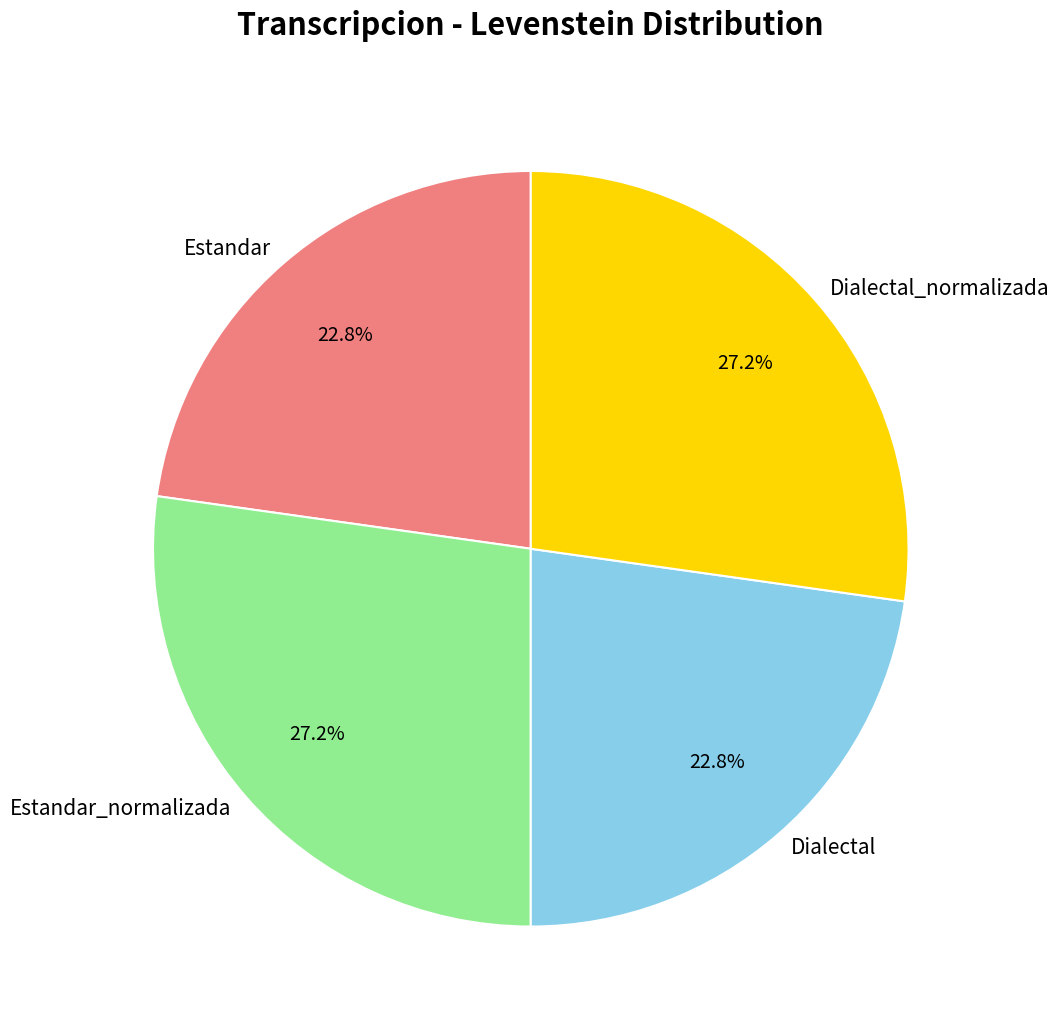

What percentage is the Dialectal_normalizada slice, to the nearest percent?

27%